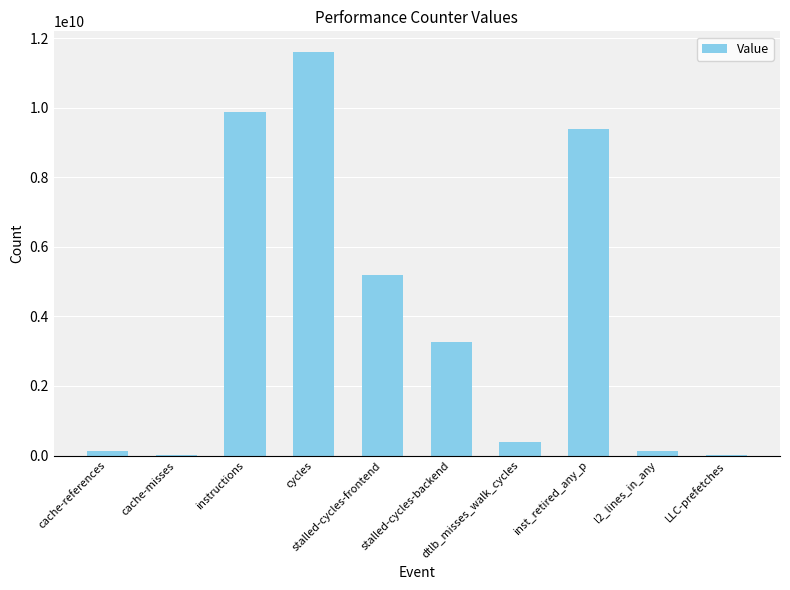

What is the sum of the values at instructions and LLC-prefetches?

9907166772